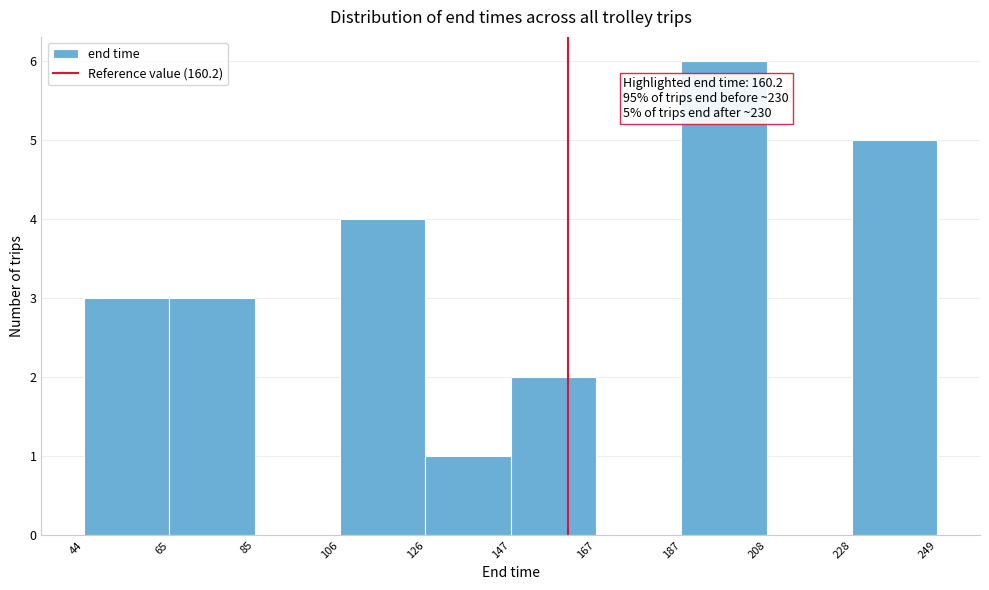

Over which range of the x-axis is the bar tallest?

187 to 208